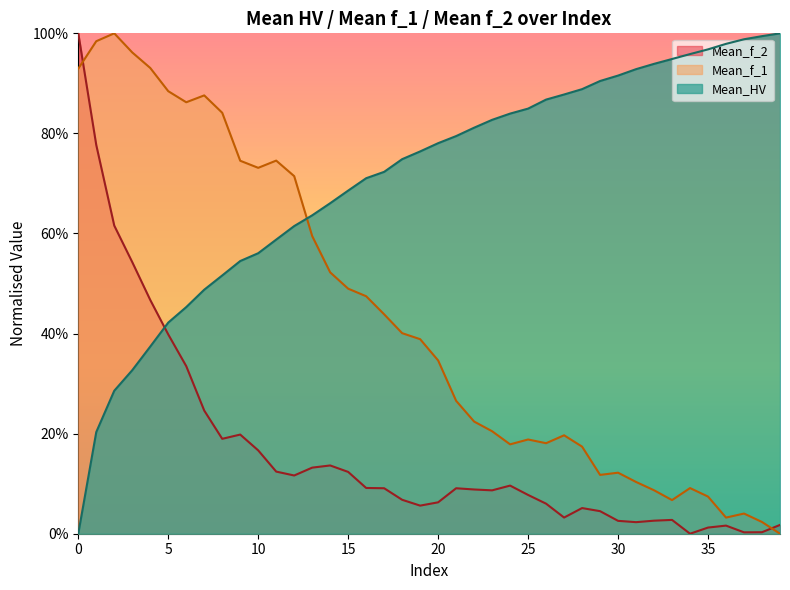

What is the label of the 32nd point from the left?

31